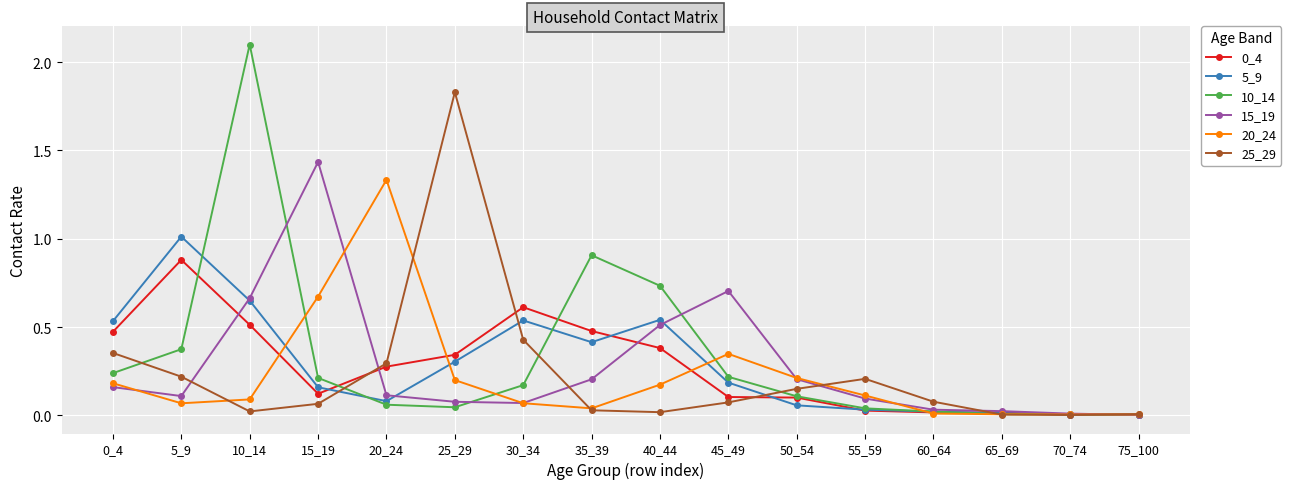

At which category is the sum across all series the highest?

10_14